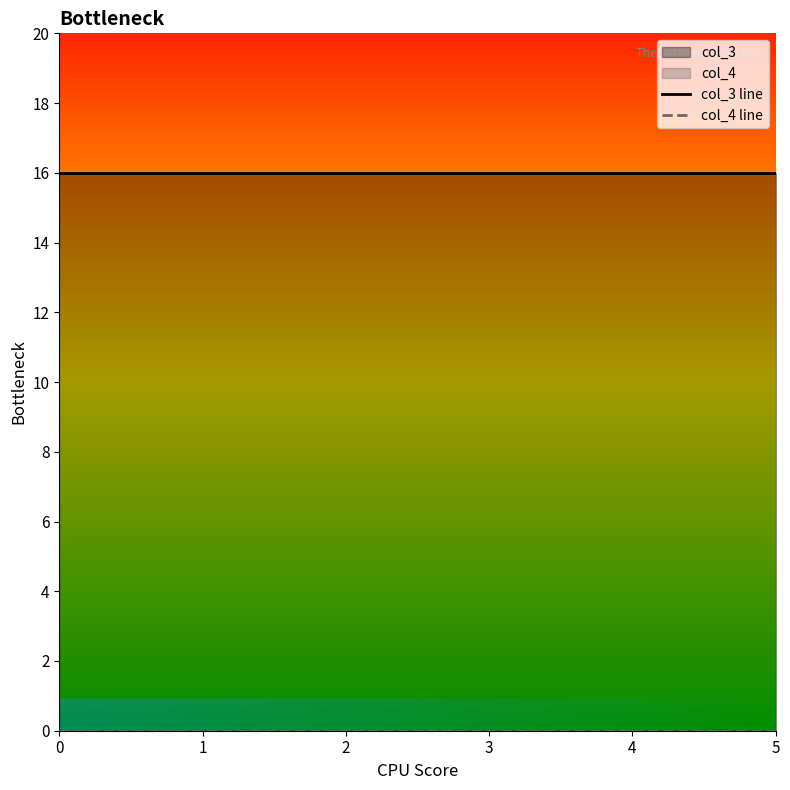

Is the value of col_4 line at 2 greater than the value of col_3 line at 1?

No